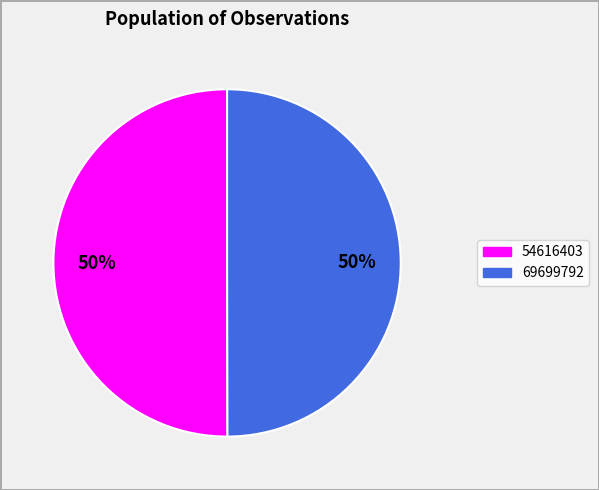

The 69699792 slice represents 36% of the pie. True or false?

False